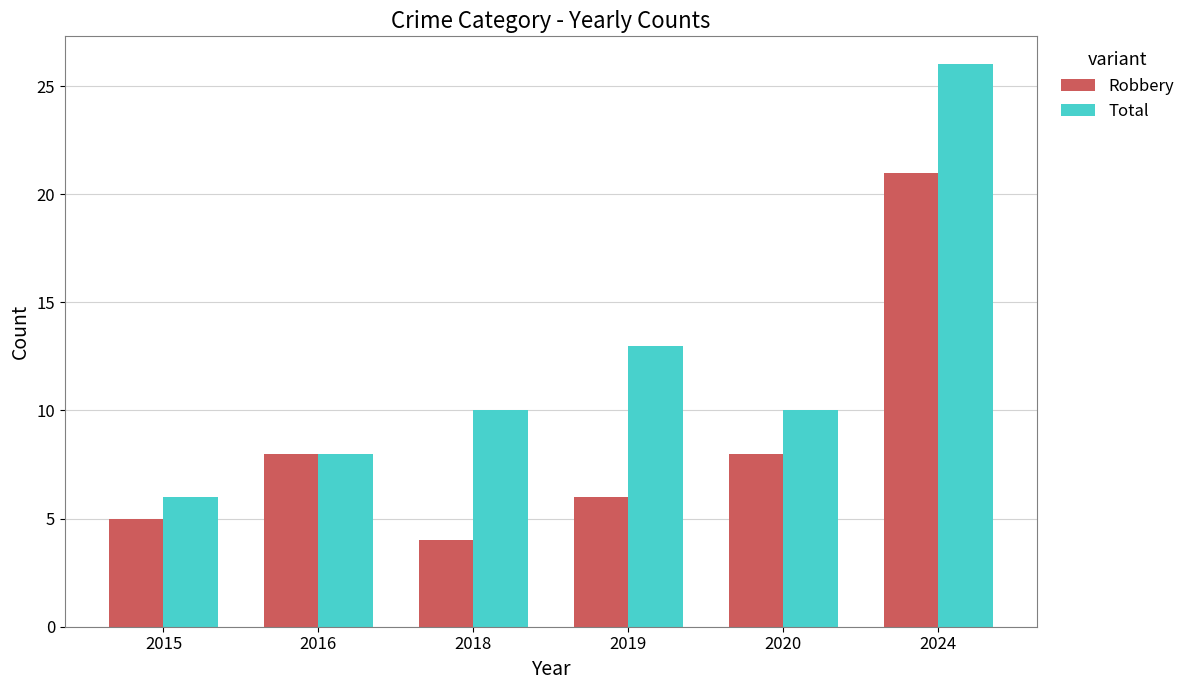

The Robbery series shows 8 at 2019. True or false?

False